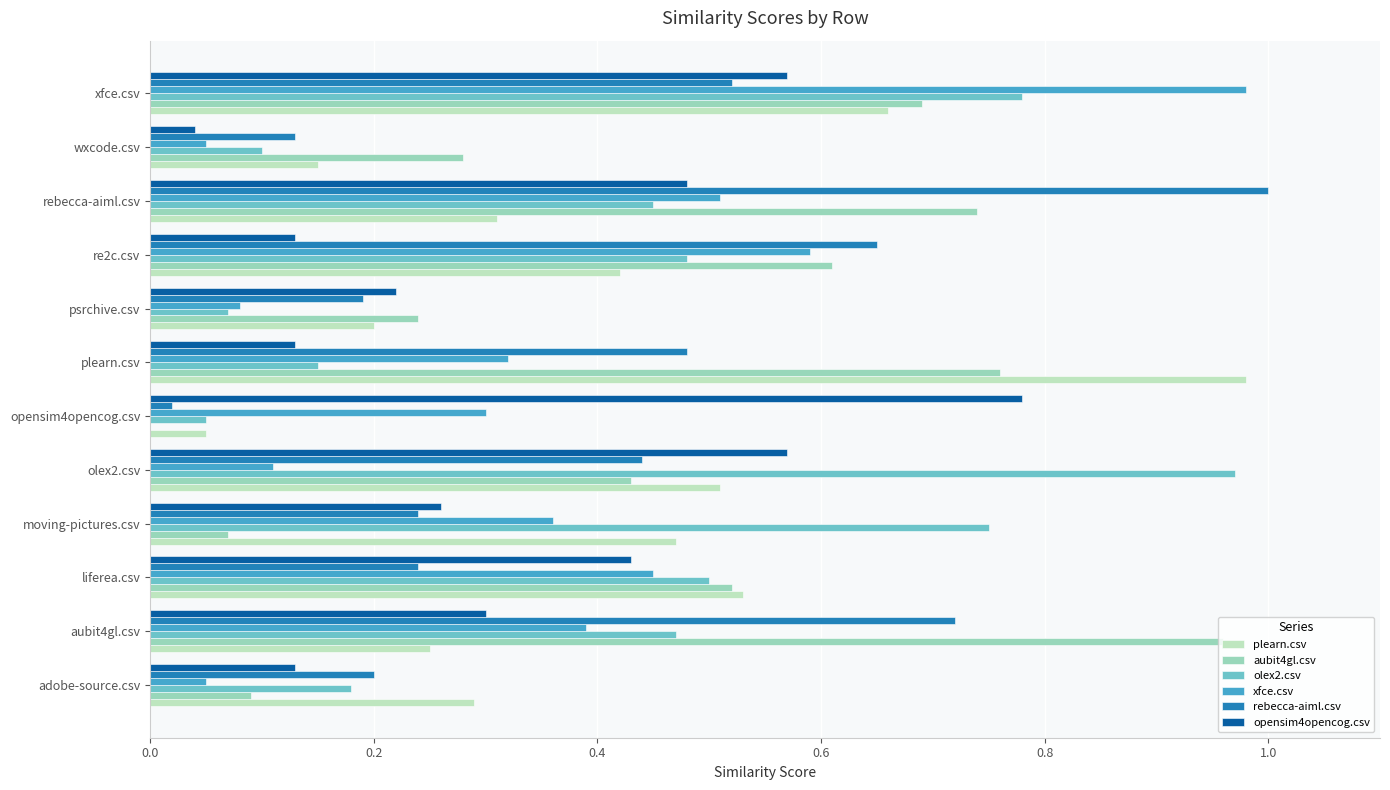

What is the sum of all rebecca-aiml.csv values?

4.8